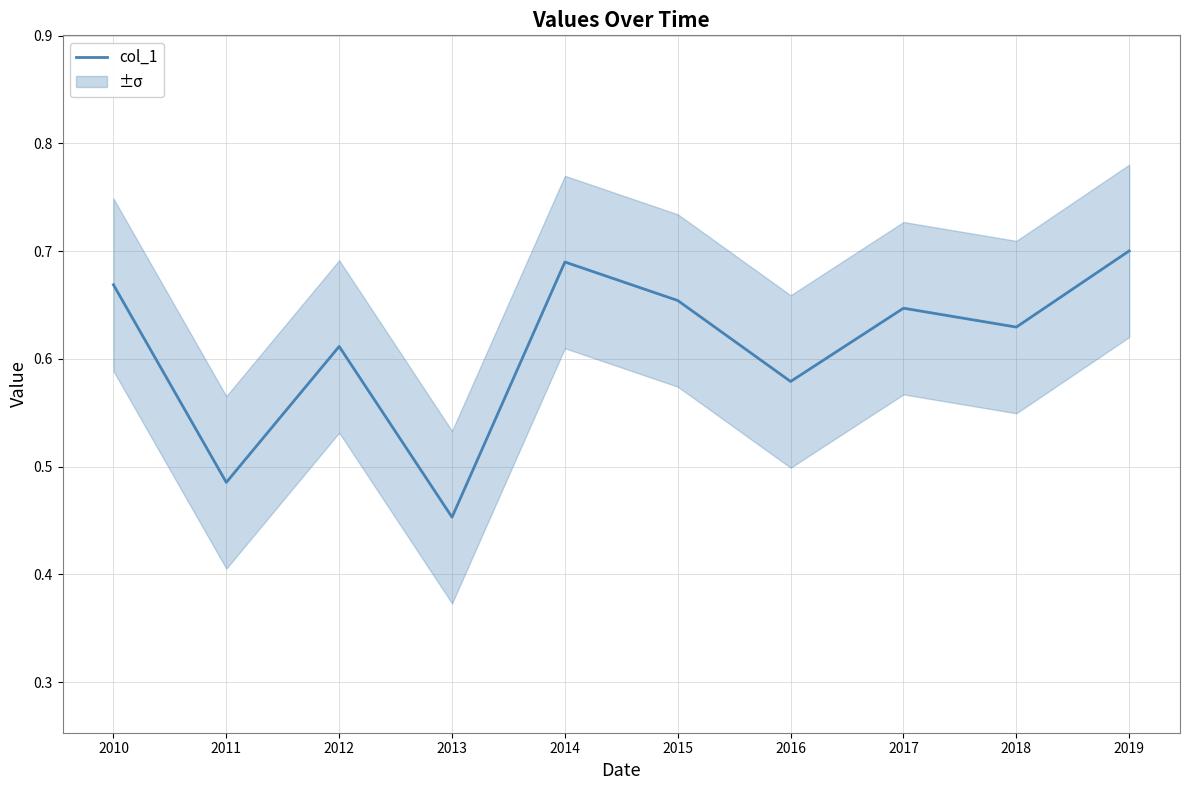

What is the sum of all values?

6.1